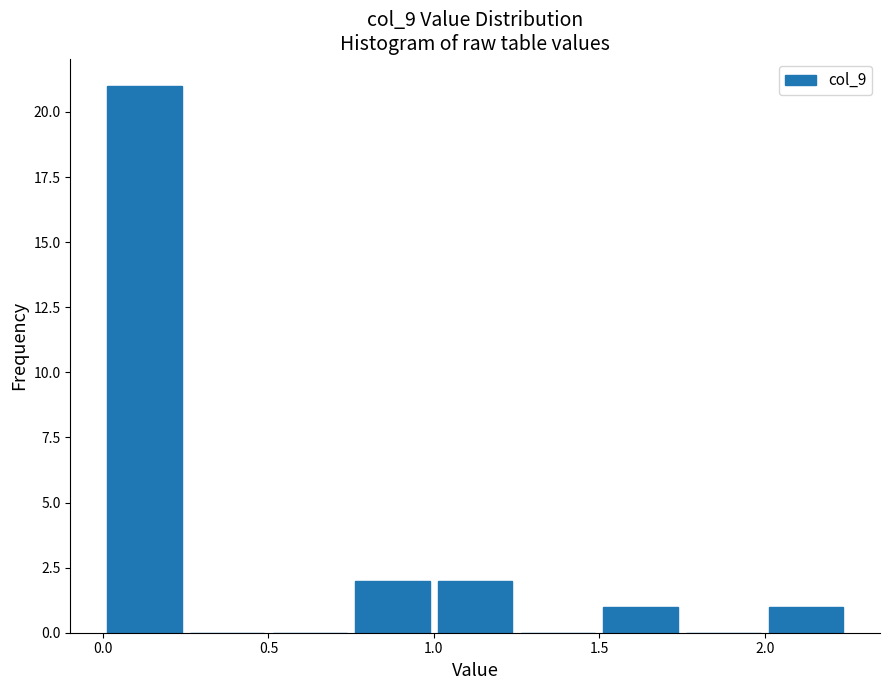

Reading left to right, list every bar in this chart as the range it spans on the x-axis followed by its height. The values are not printed on the chart, so give them approximately, as read against the axis.

0.00 to 0.25: 21
0.25 to 0.50: 0
0.50 to 0.75: 0
0.75 to 1.00: 2
1.00 to 1.25: 2
1.25 to 1.50: 0
1.50 to 1.75: 1
1.75 to 2.00: 0
2.00 to 2.25: 1